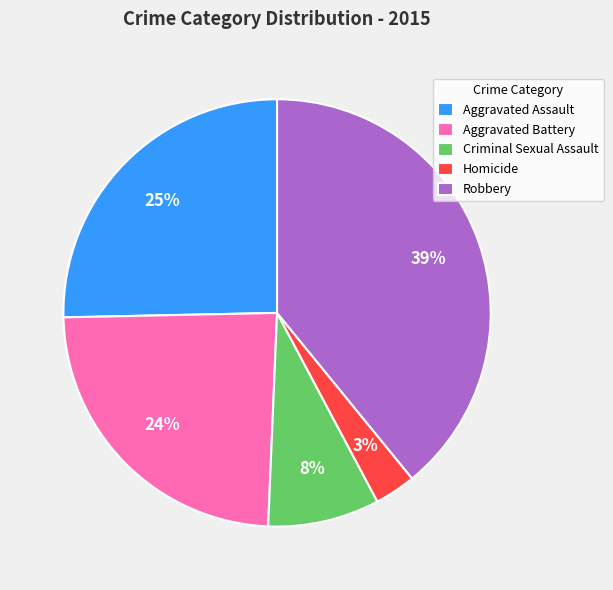

Does any single category account for the majority?

No